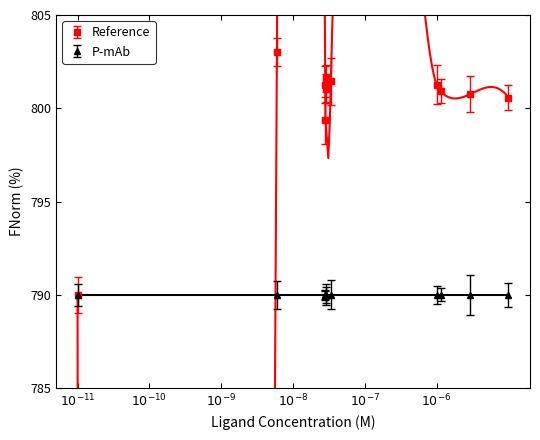

What is the average value?

800.1